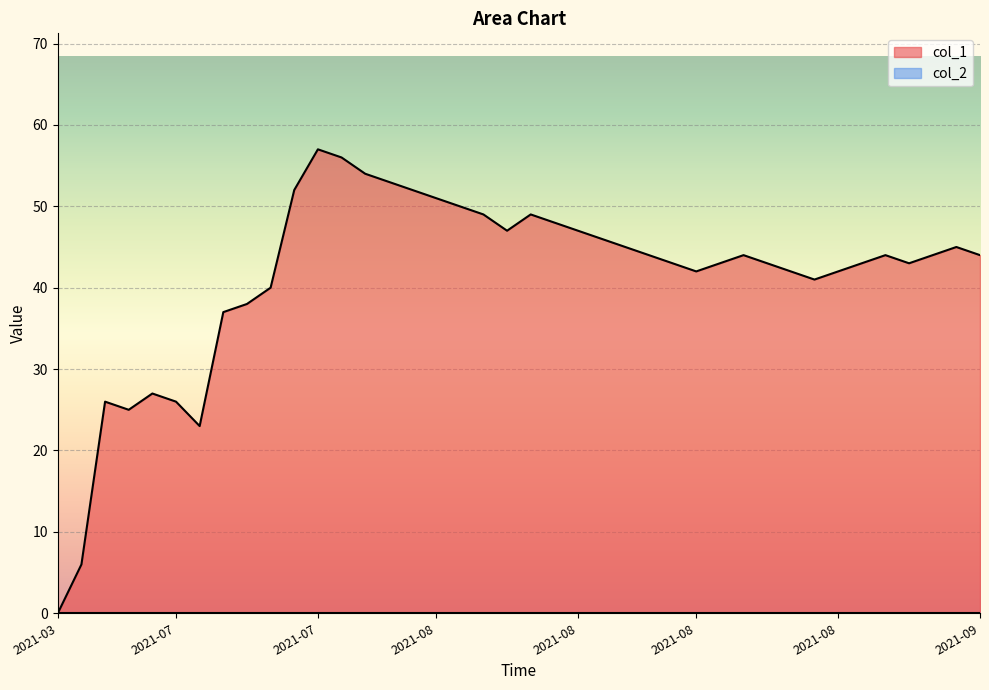

How many interior local peaks (higher than both neighbors) does the data have?

7